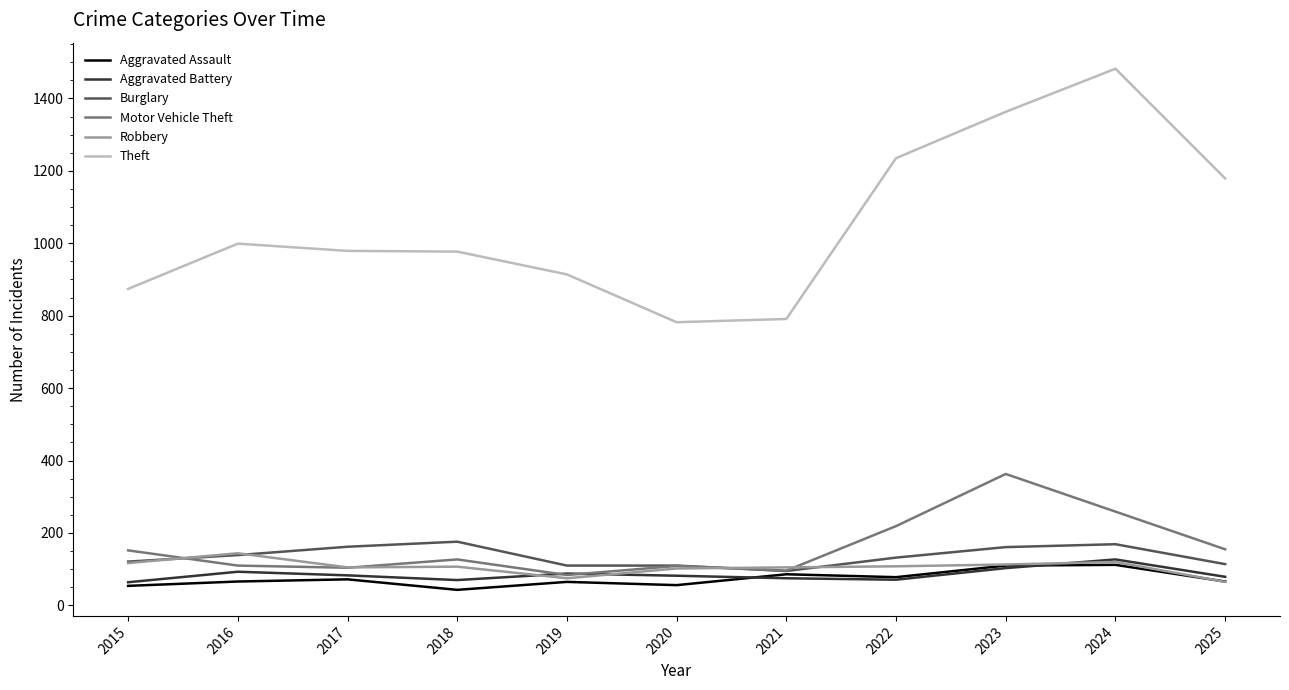

Does the chart display data point markers on the line(s)?

No